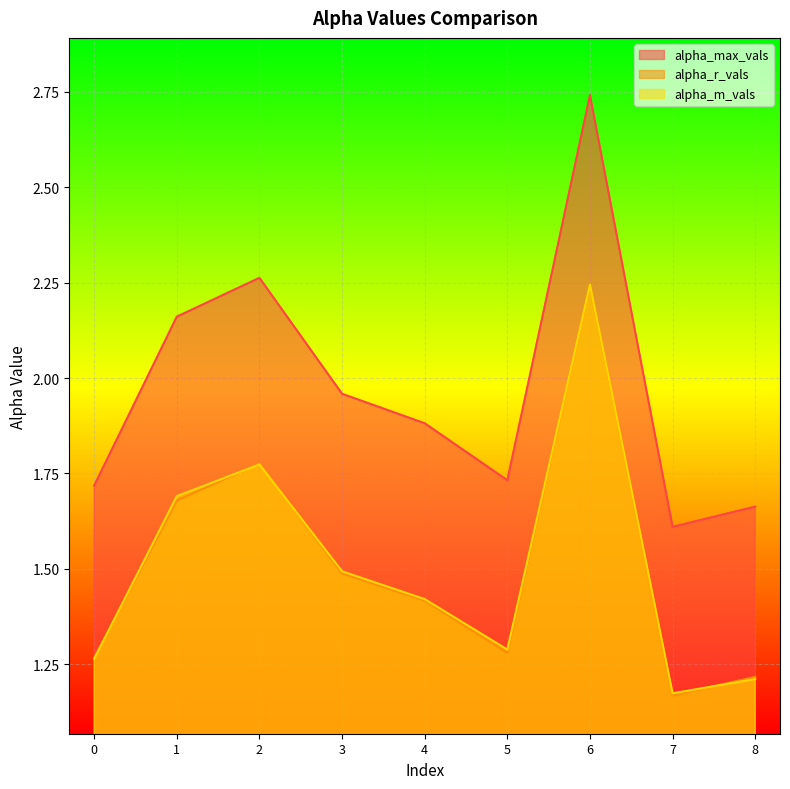

True or false: alpha_m_vals and alpha_max_vals intersect in this chart.

False